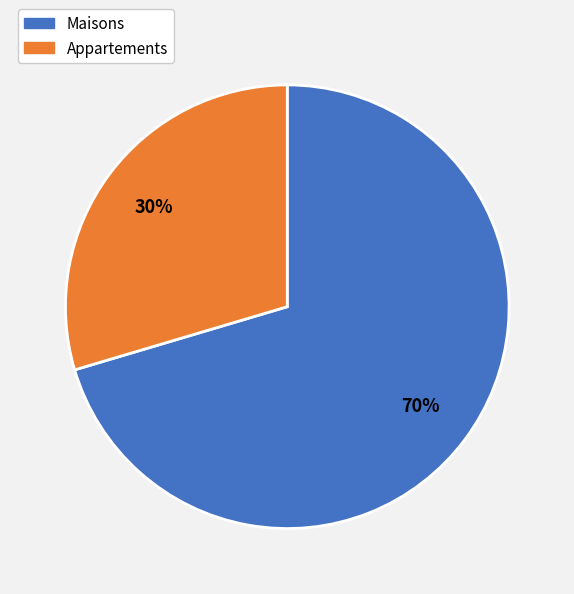

Is the sum of Appartements and Maisons greater than half?

Yes